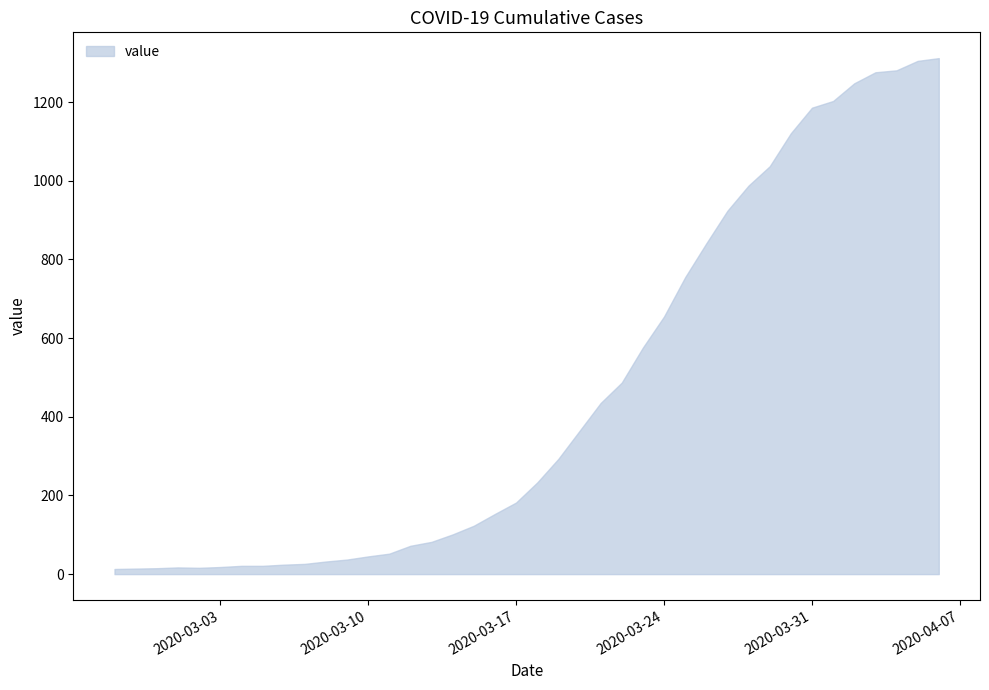

Rank the categories by value from lowest to highest.

2020-02-27, 2020-02-28, 2020-02-29, 2020-03-02, 2020-03-01, 2020-03-03, 2020-03-04, 2020-03-05, 2020-03-06, 2020-03-07, 2020-03-08, 2020-03-09, 2020-03-10, 2020-03-11, 2020-03-12, 2020-03-13, 2020-03-14, 2020-03-15, 2020-03-16, 2020-03-17, 2020-03-18, 2020-03-19, 2020-03-20, 2020-03-21, 2020-03-22, 2020-03-23, 2020-03-24, 2020-03-25, 2020-03-26, 2020-03-27, 2020-03-28, 2020-03-29, 2020-03-30, 2020-03-31, 2020-04-01, 2020-04-02, 2020-04-03, 2020-04-04, 2020-04-05, 2020-04-06